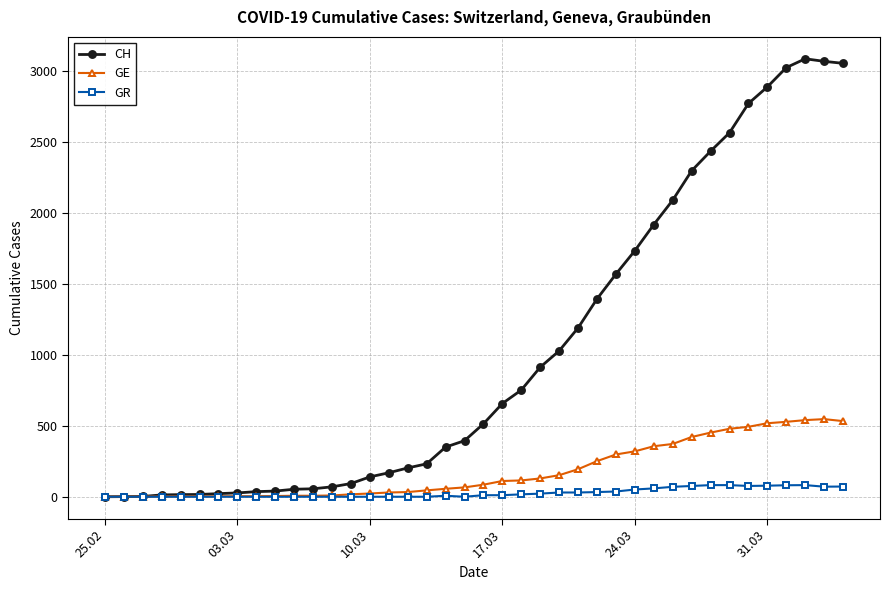

True or false: GE has more than 0 interior local peaks.

True